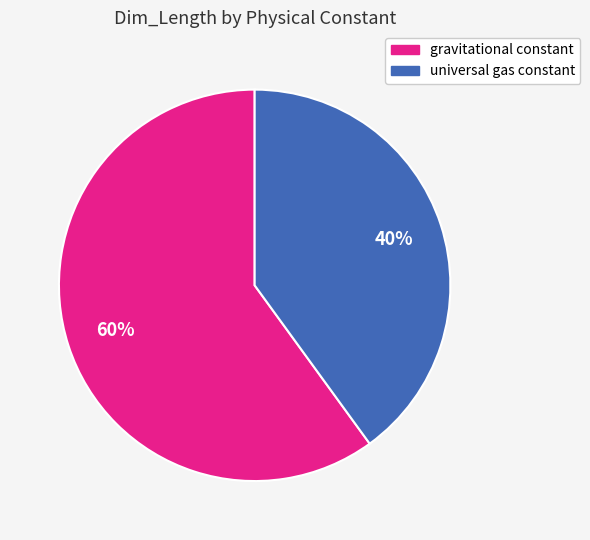

Combined, do gravitational constant and universal gas constant account for over 50%?

Yes